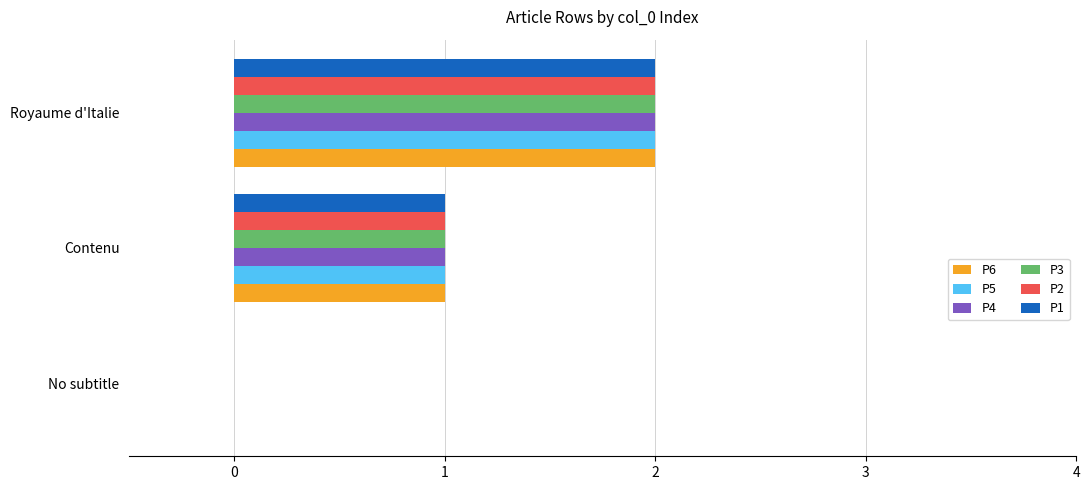

What is the sum of all P4 values?

3